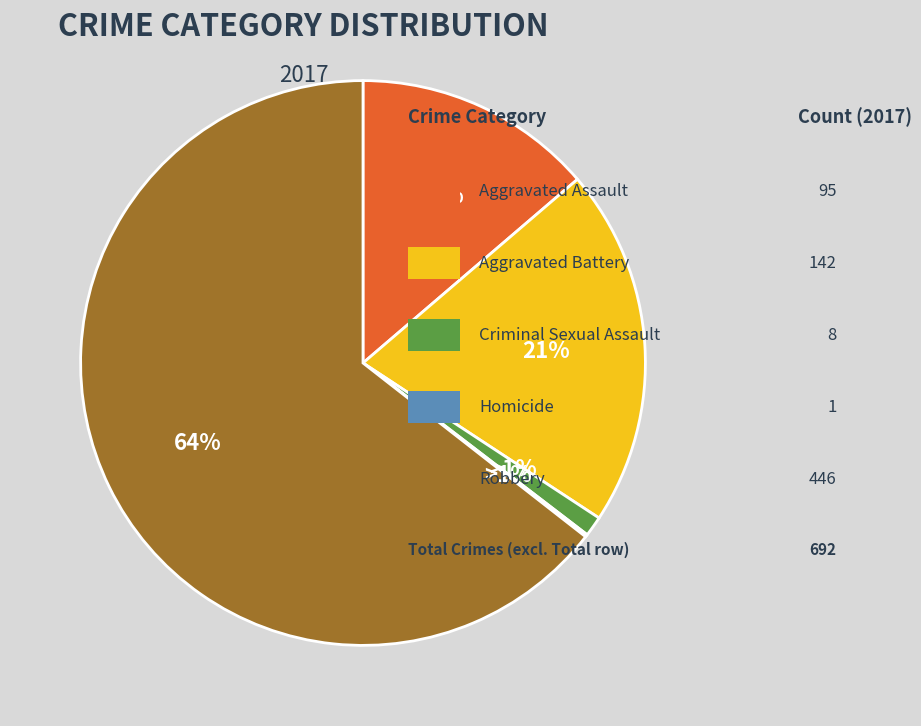

What is the largest slice in the pie chart?

Robbery